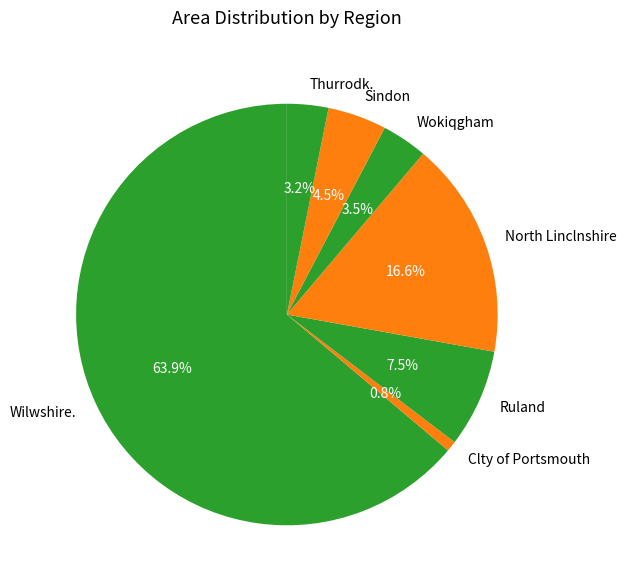

What is the majority slice?

Wilwshire.